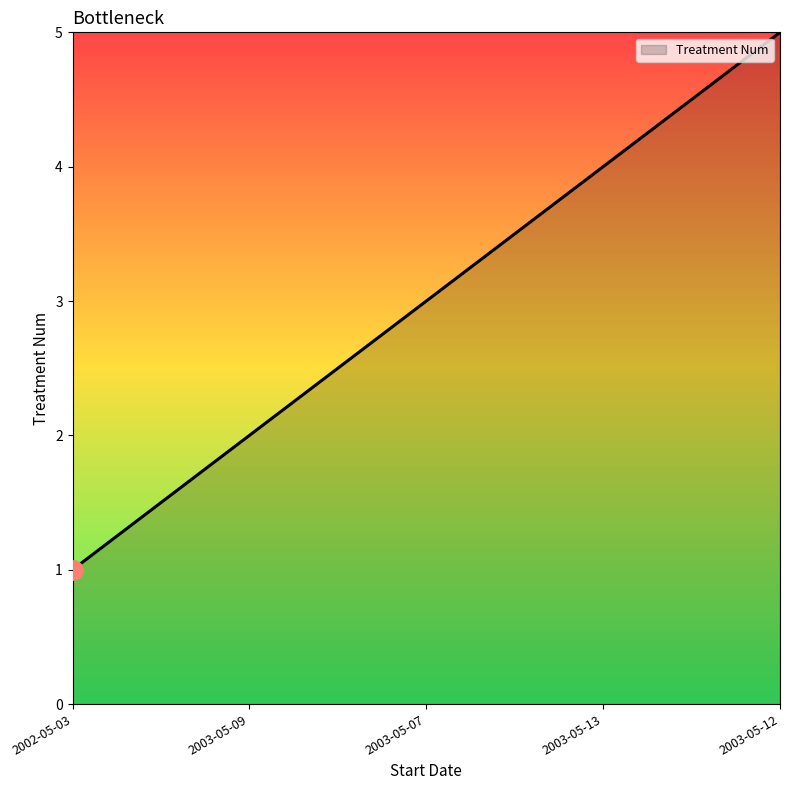

Reading left to right, what are all the values shown in this chart?

1	2	3	4	5